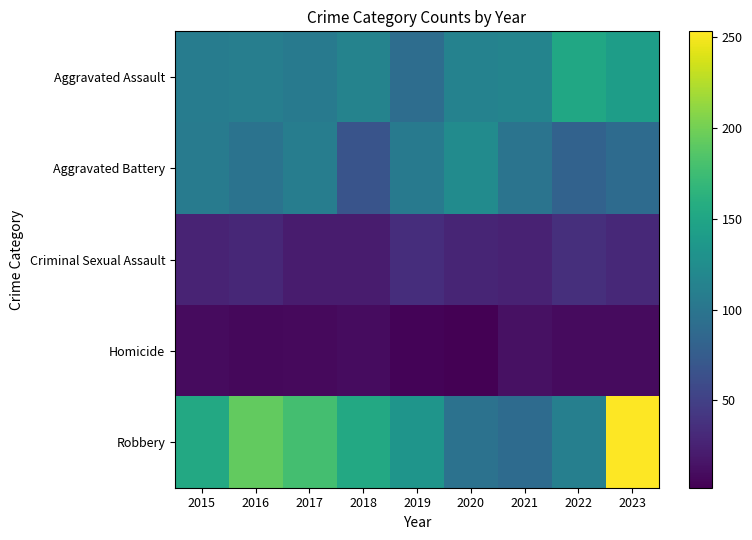

At how many categories does at least one series exceed 229?

1